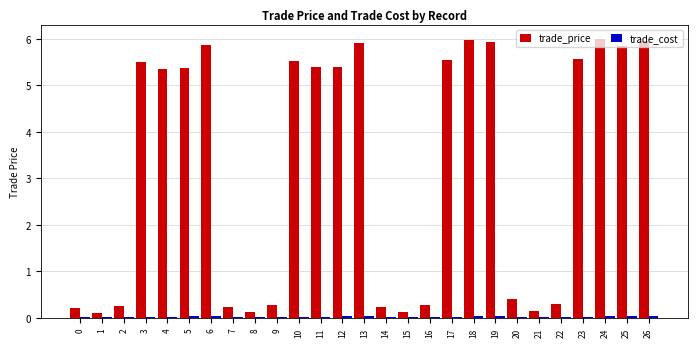

The trade_price series shows 0.1 at 15. True or false?

True